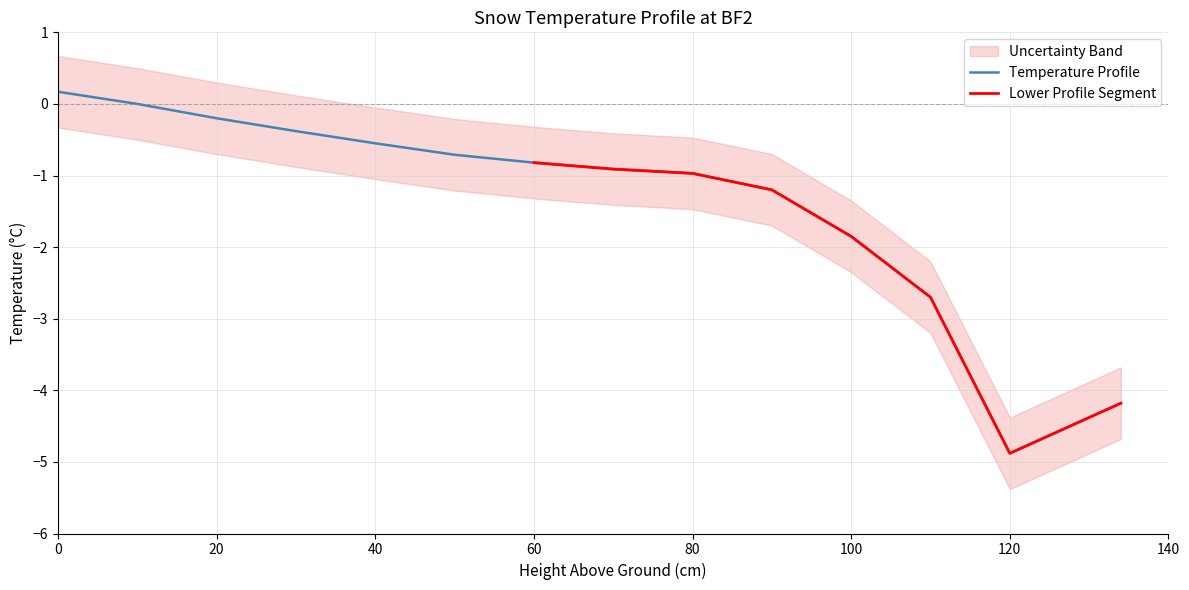

True or false: the data shows -1.0 at 80.

True